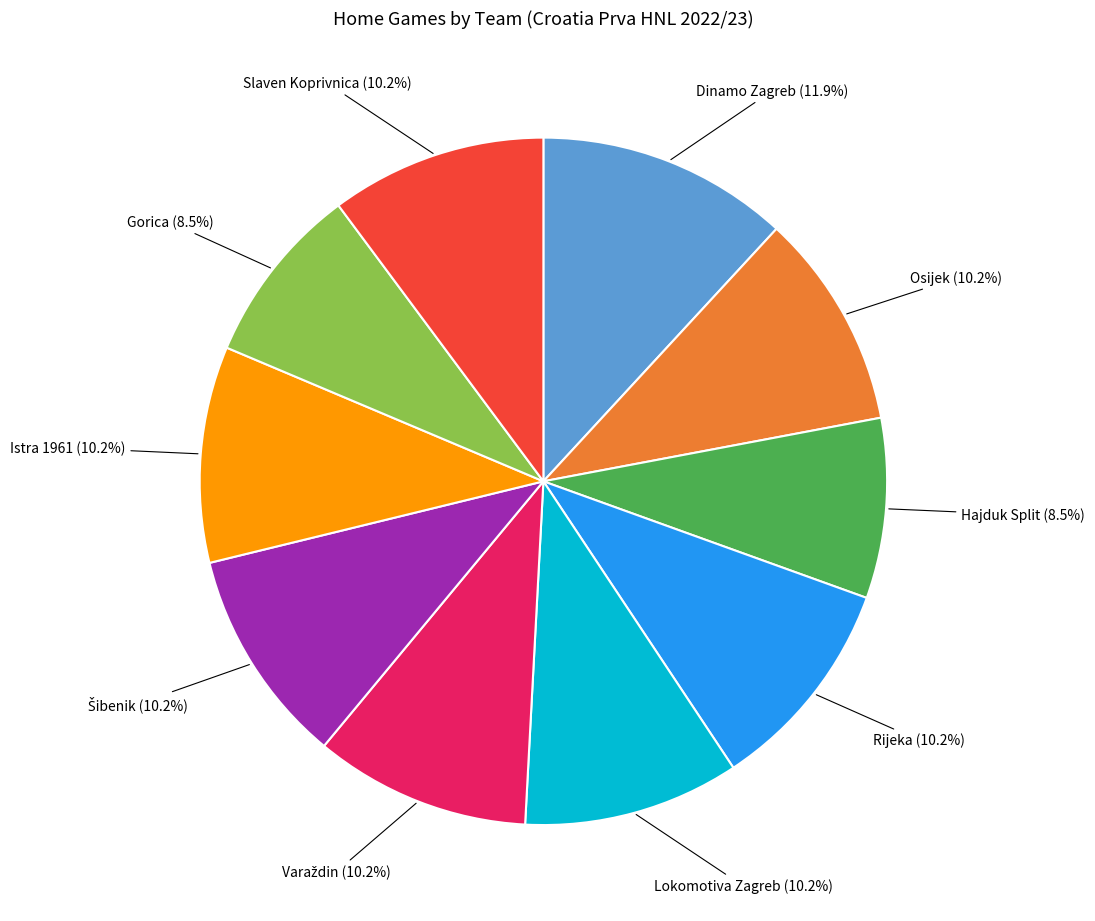

Approximately how many times larger is the value at Osijek compared to Slaven Koprivnica?

1.0